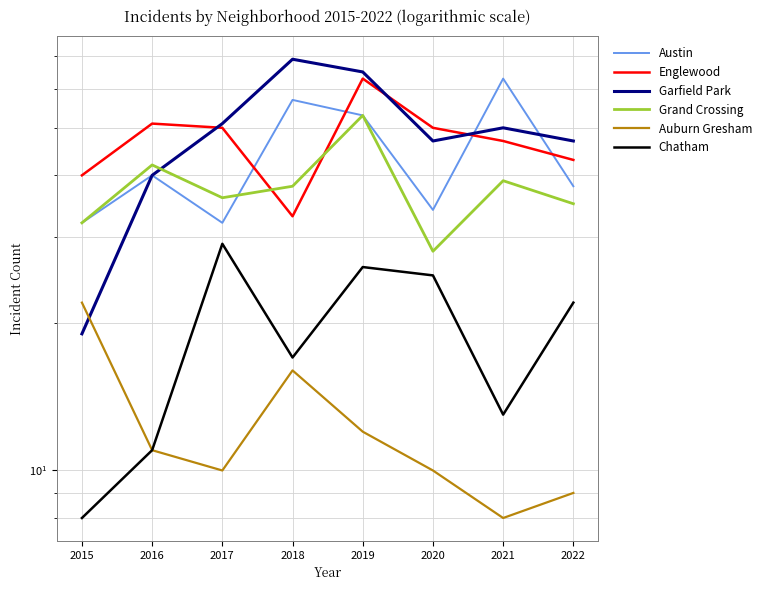

How many lines are shown in the chart?

6